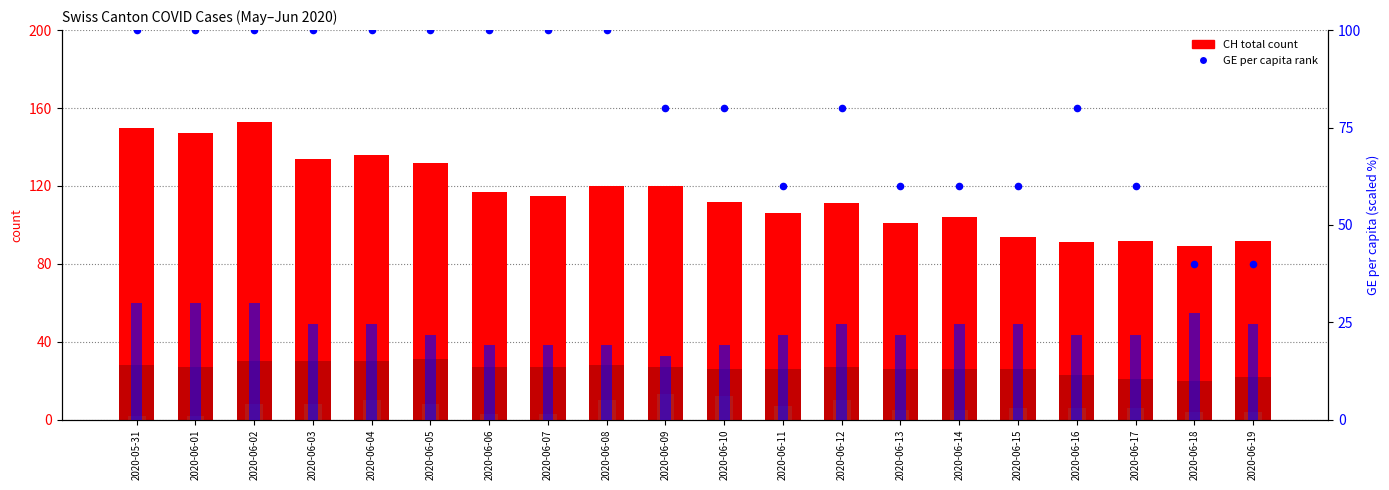

At which category is the sum across all series the highest?

2020-06-02